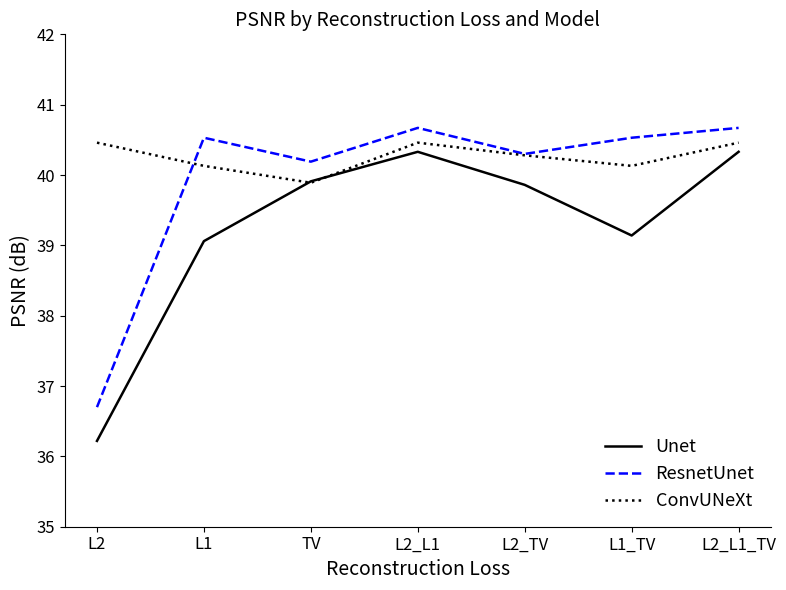

The value of Unet at L1_TV is 9.4. True or false?

False